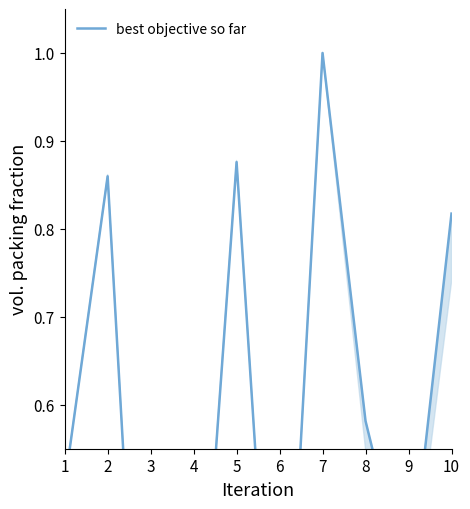

Between 2 and 3, which is larger?

2